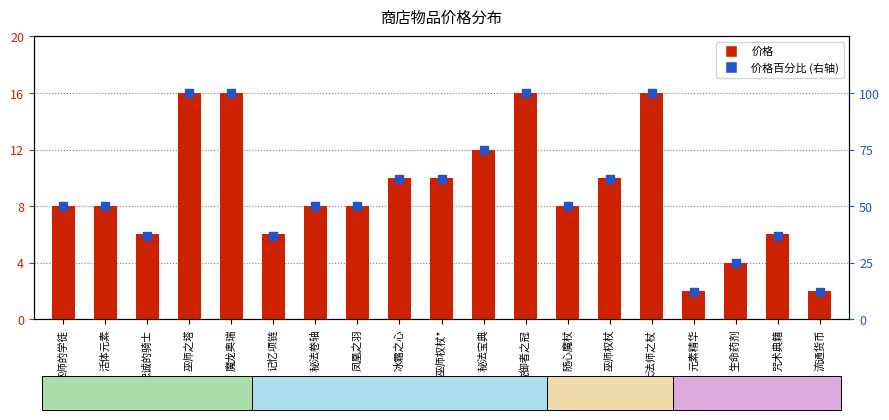

Which series has the largest total across all categories?

价格百分比